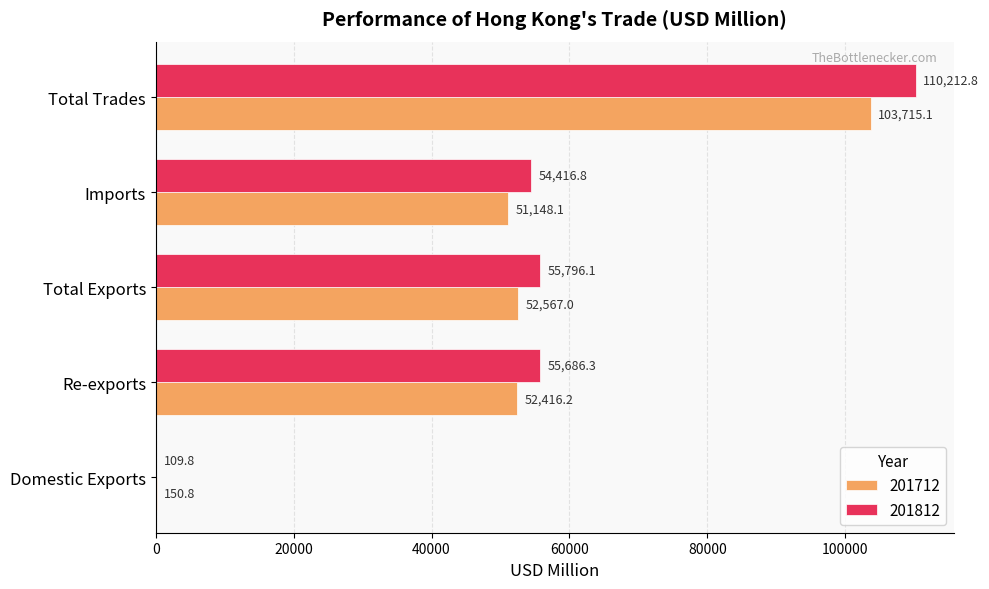

What is the sum of the 201812 values at Imports and Domestic Exports?

54526.6